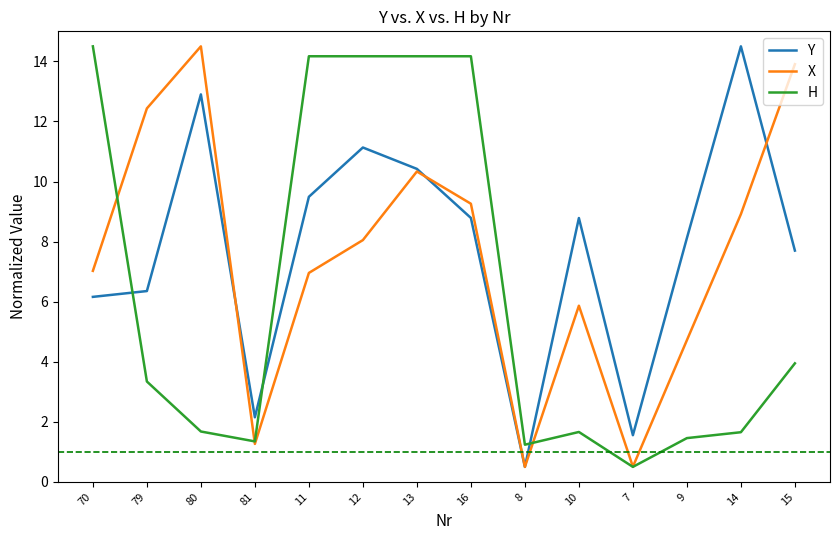

True or false: Y has a value of 11.1 at 12.

True